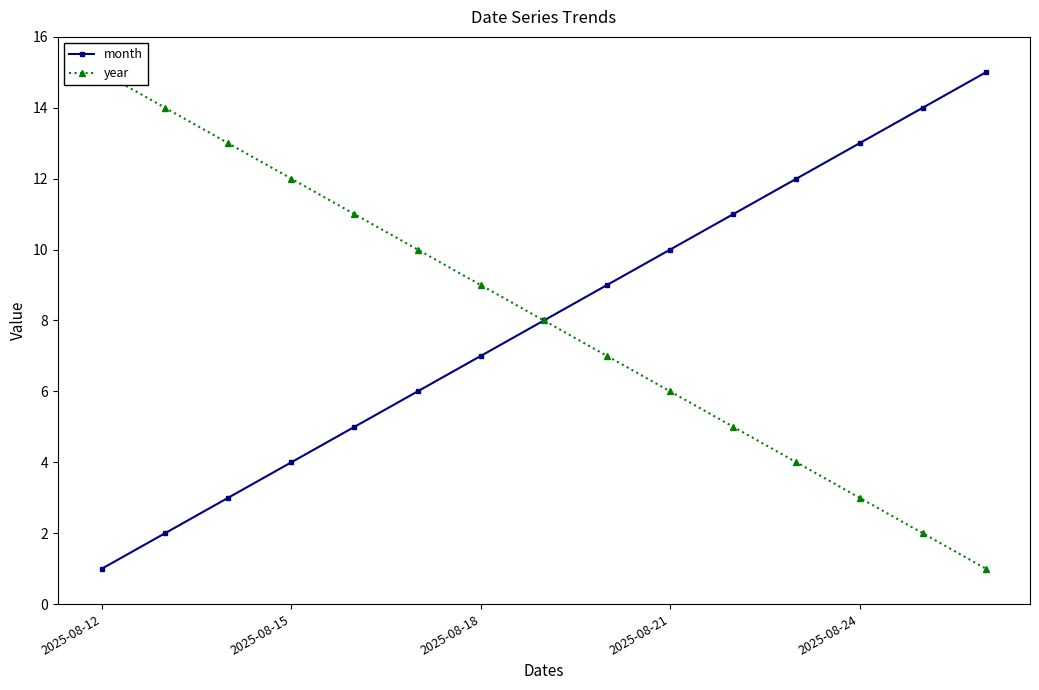

What position from the right is 10?

5